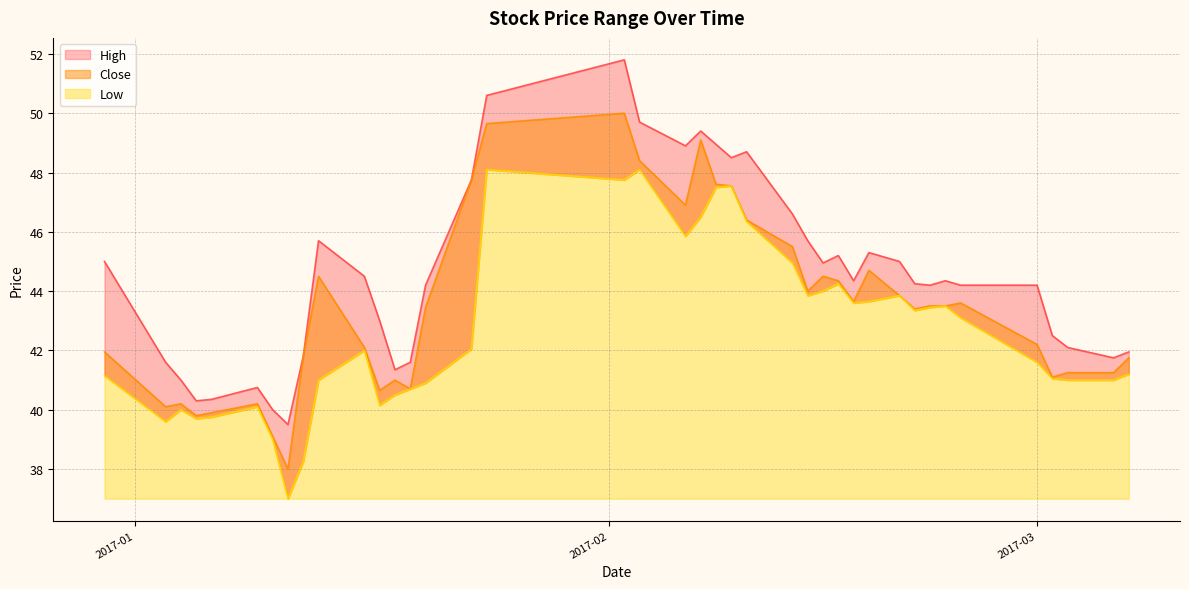

What is the total value across all series at 2017-02-23?

131.3